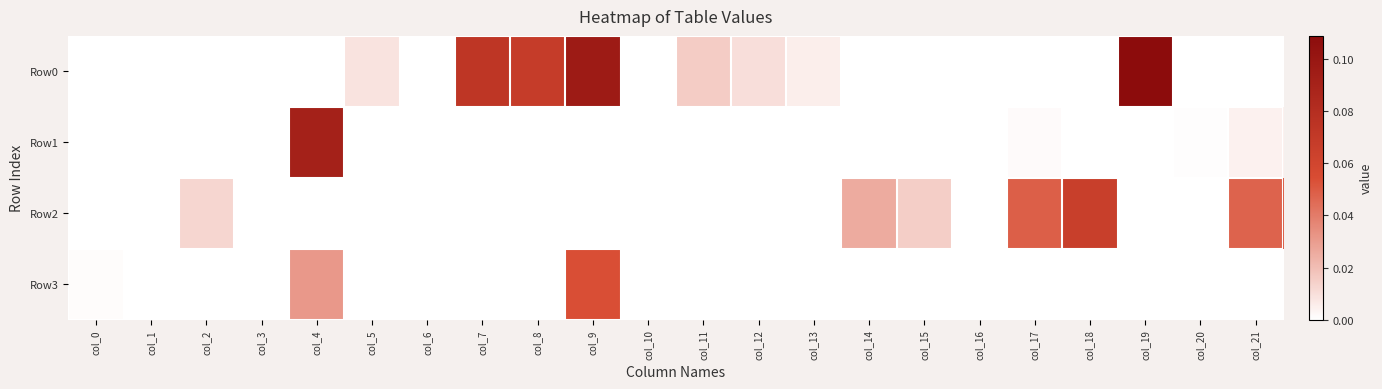

Rank the series at col_4 from highest to lowest value.

Row1, Row3, Row0, Row2